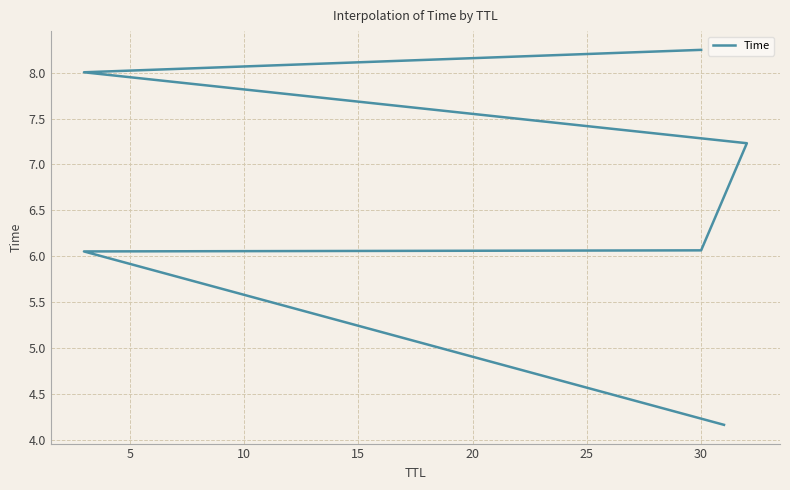

What is the smallest value displayed?

4.2